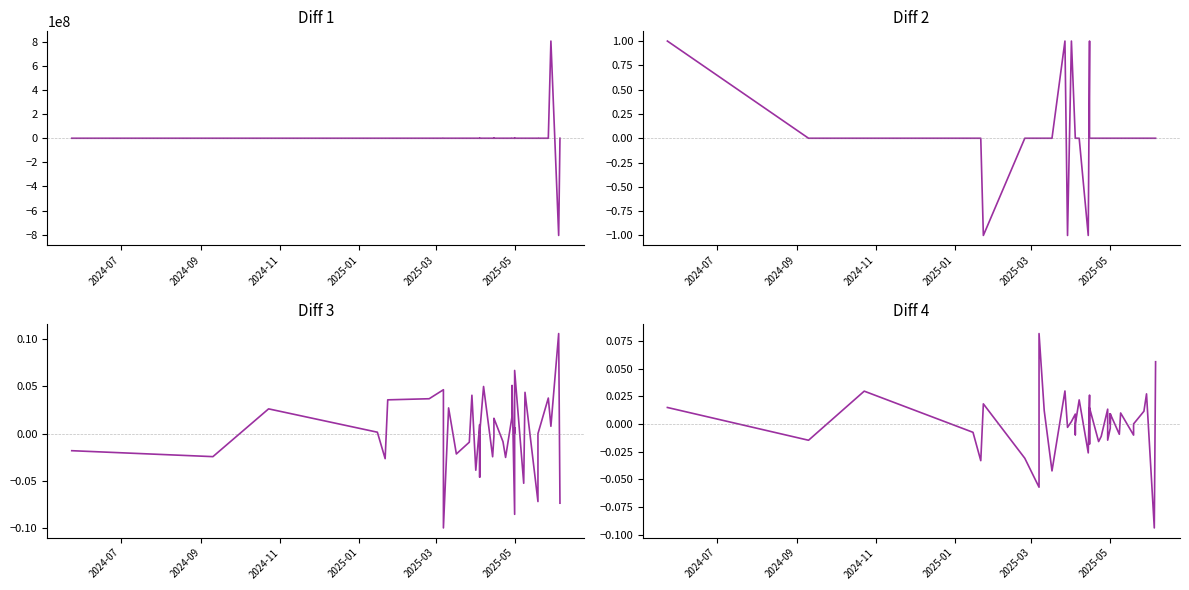

Which category has the highest value in the Diff 2 series?

2024-07